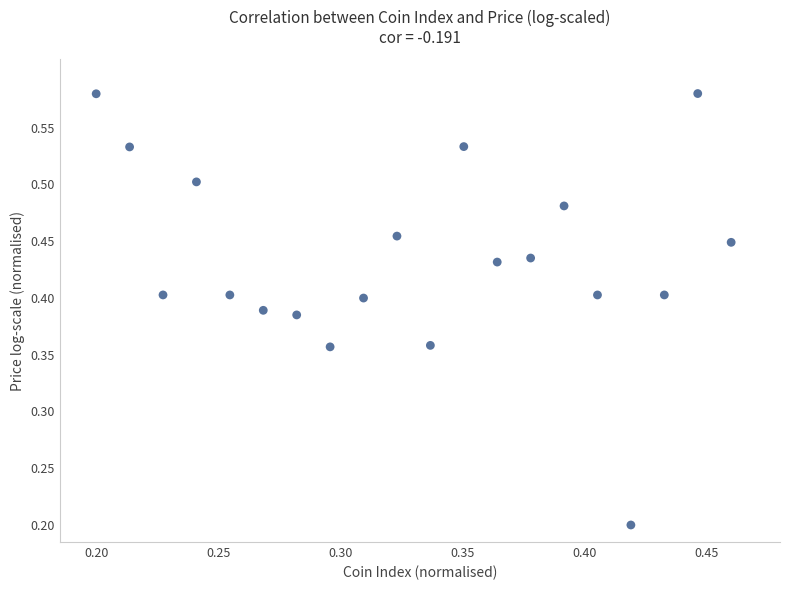

What is the range of X values (max minus min)?

0.3